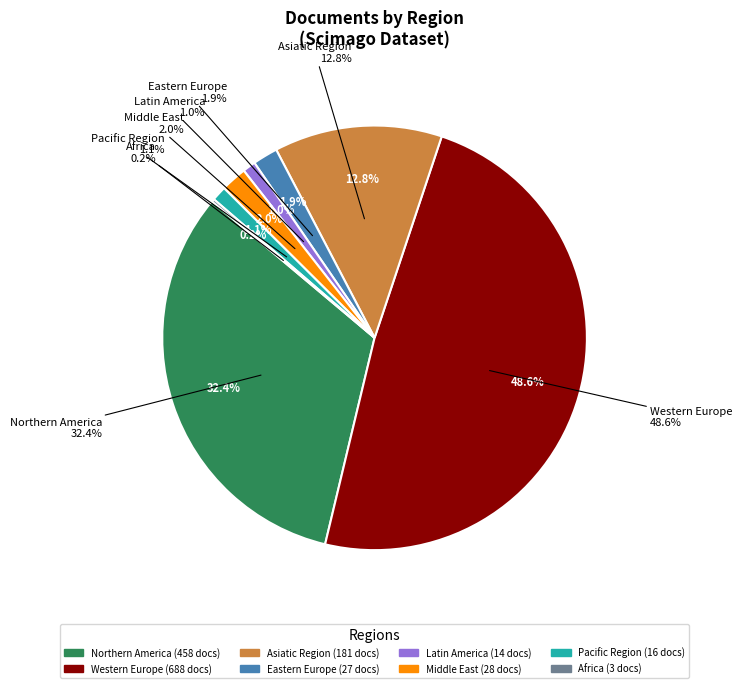

True or false: Western Europe accounts for 1% of the total.

False